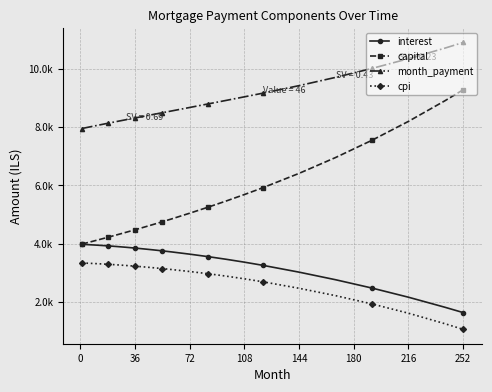

True or false: cpi and month_payment cross at least once.

False